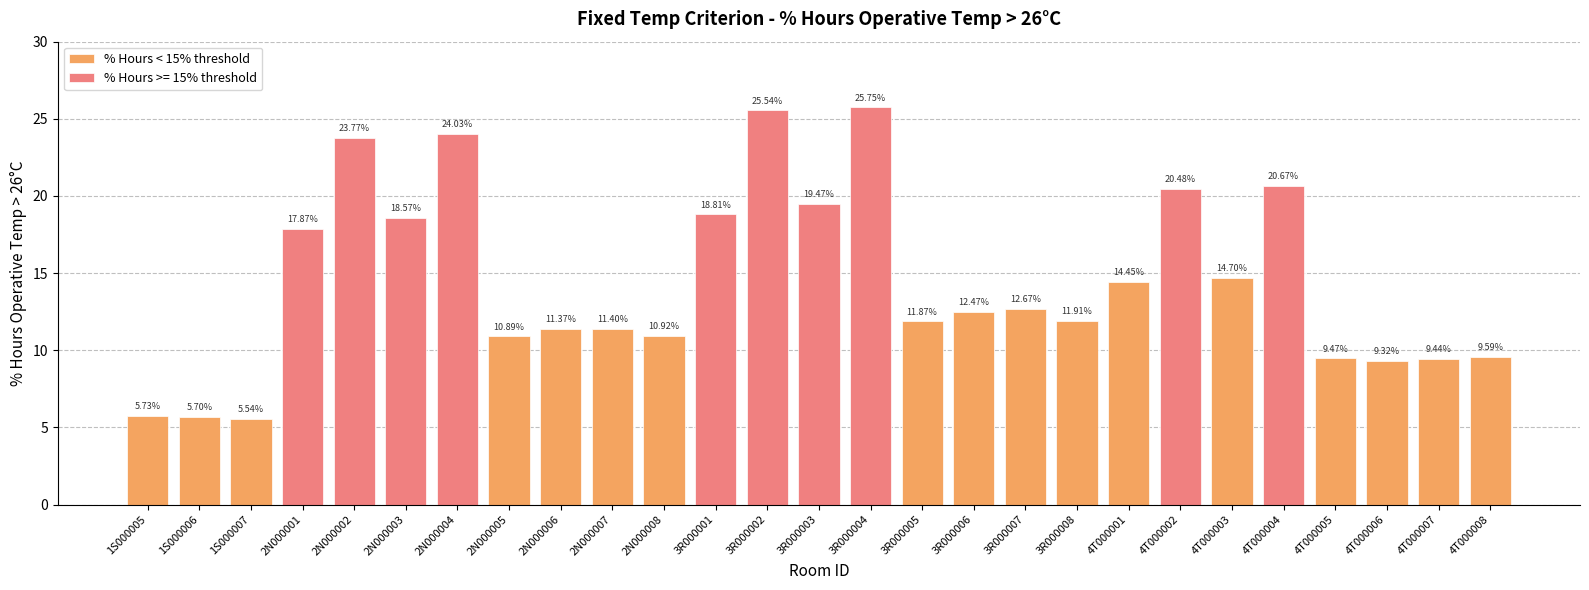

What is the minimum value shown in the chart?

5.5